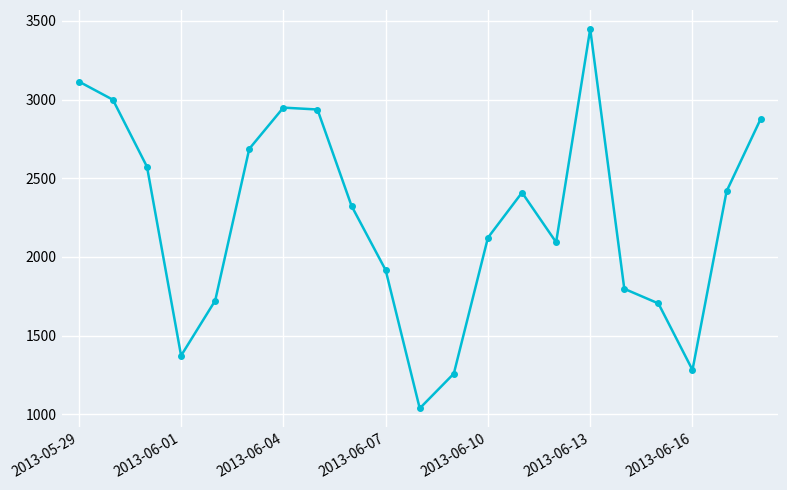

What is the maximum value shown in the chart?

3449